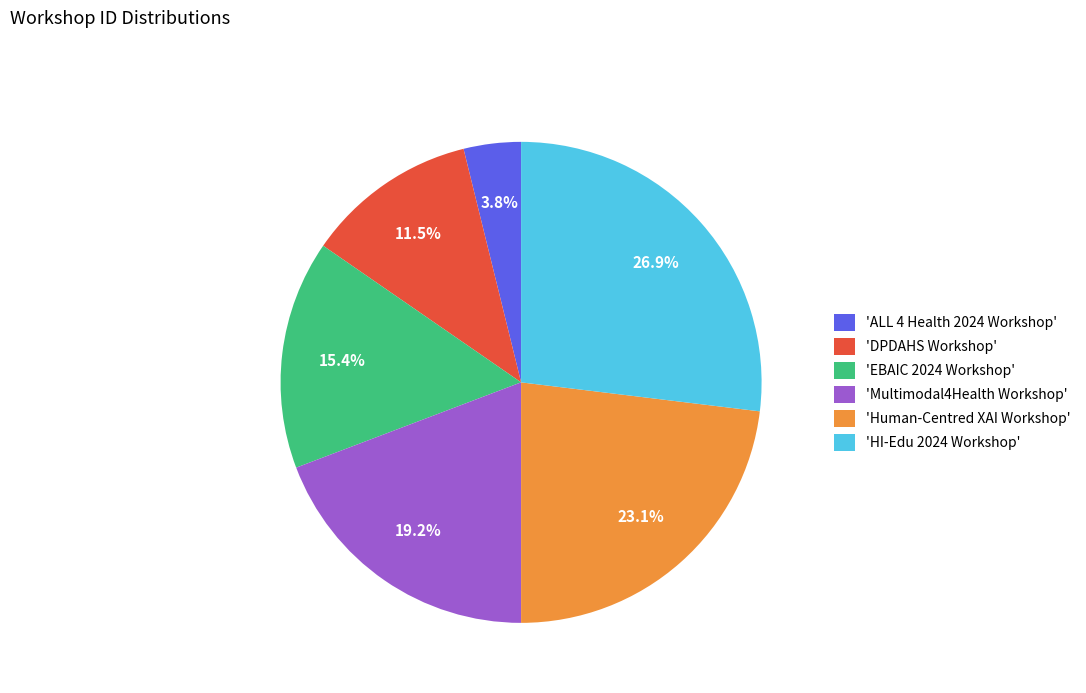

Is there any slice that represents more than half of the pie?

No